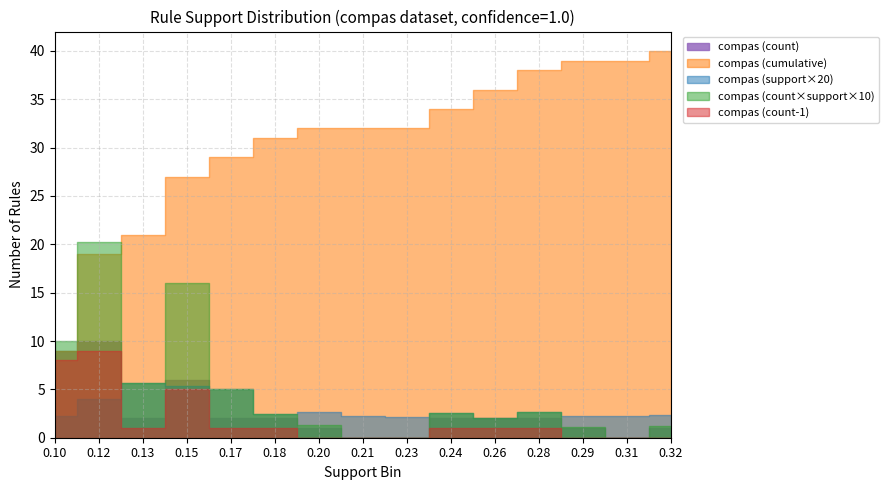

What is the value of the compas point at the 14th from the left?

1.0